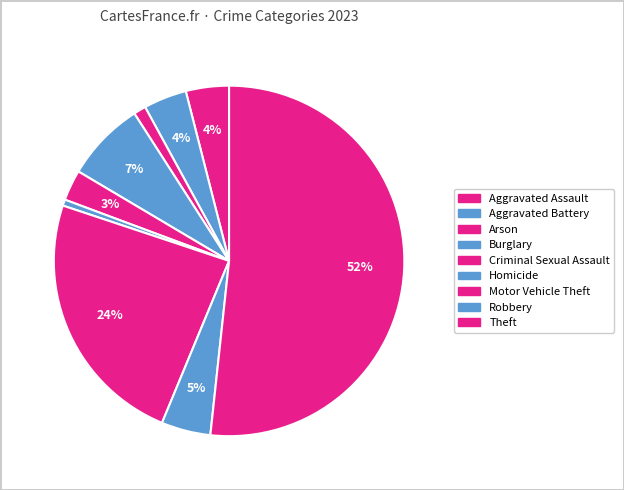

Combined, do Aggravated Battery and Arson account for over 50%?

No